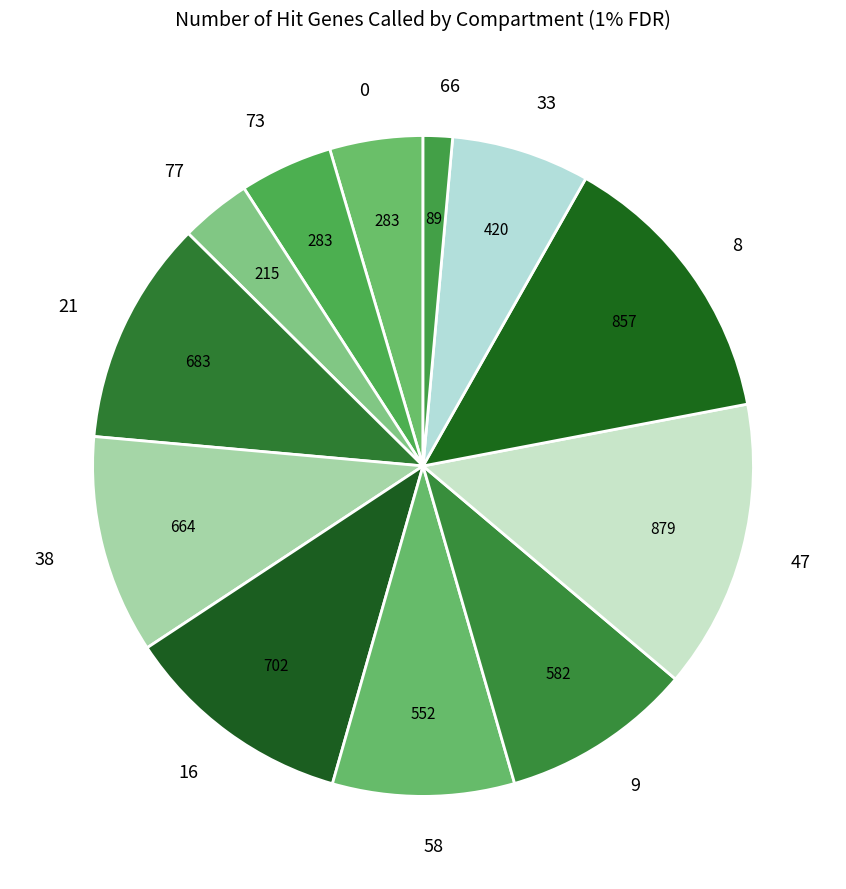

Which slice is the smallest?

66